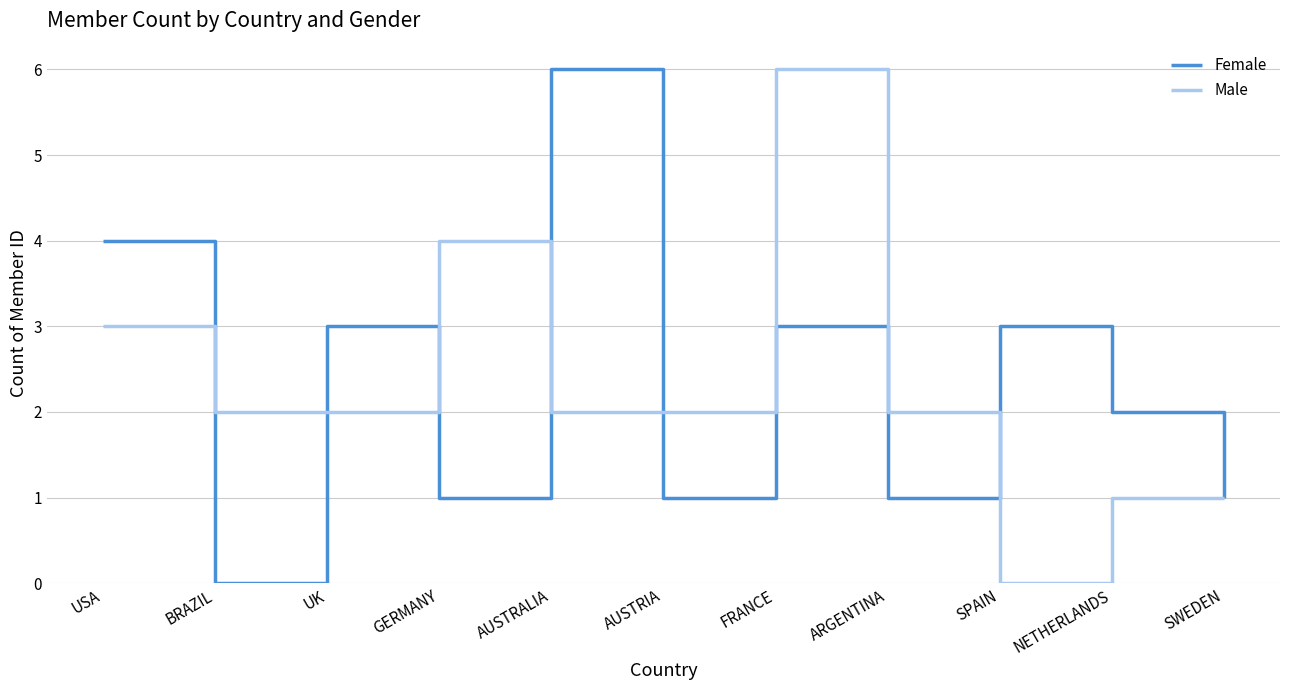

Reading left to right, extract all data points from this chart.

Female: 4	0	3	1	6	1	3	1	3	2	1
Male: 3	2	2	4	2	2	6	2	0	1	1